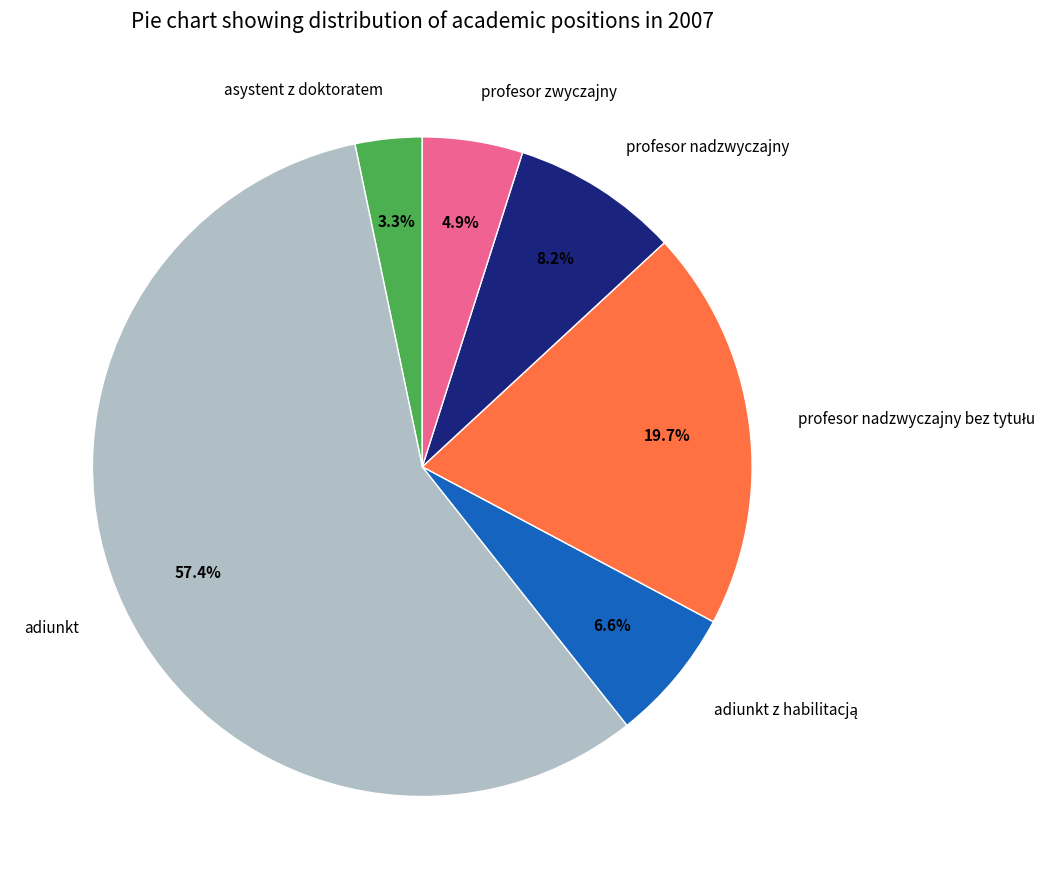

Which category has the smallest portion of the pie?

asystent z doktoratem